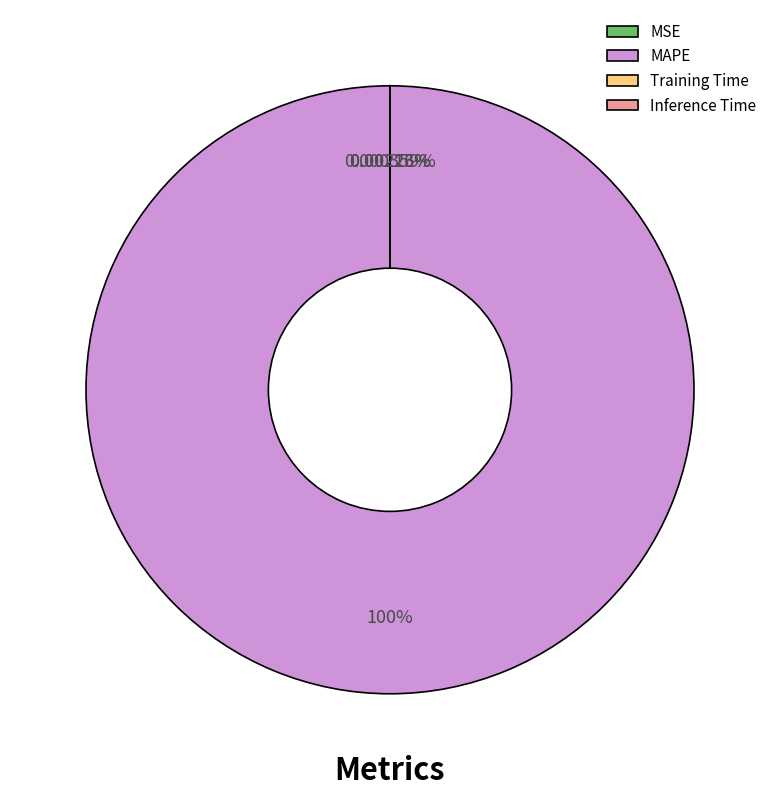

The Training Time slice represents 0% of the pie. True or false?

True